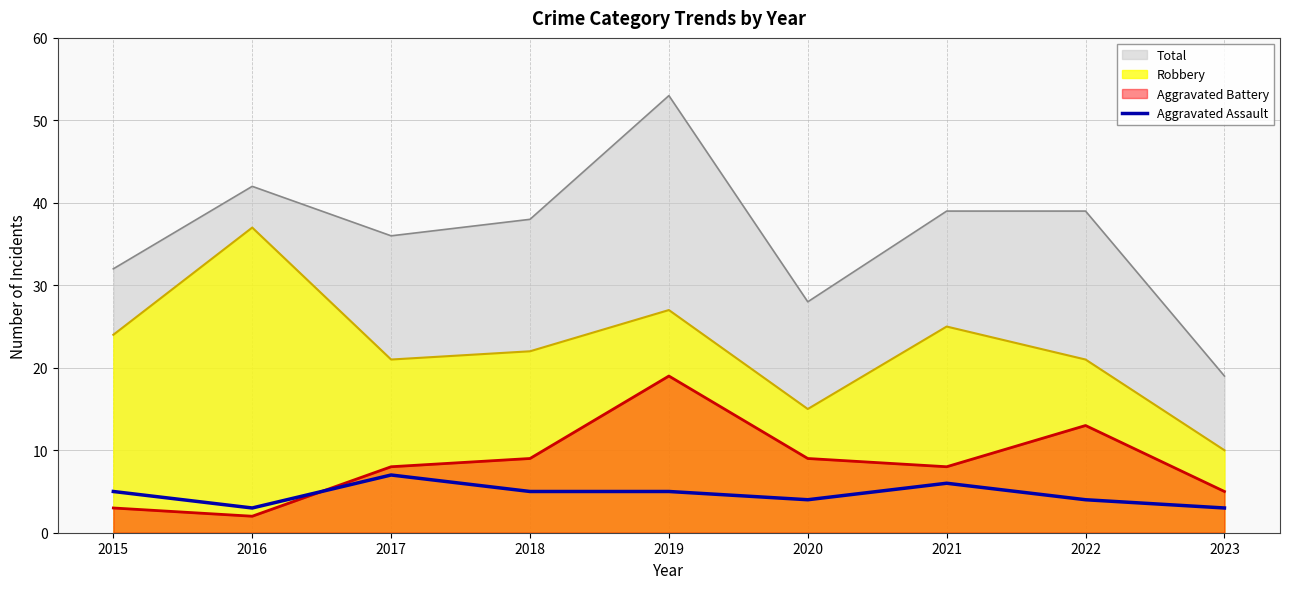

Read the value at 2022.

4